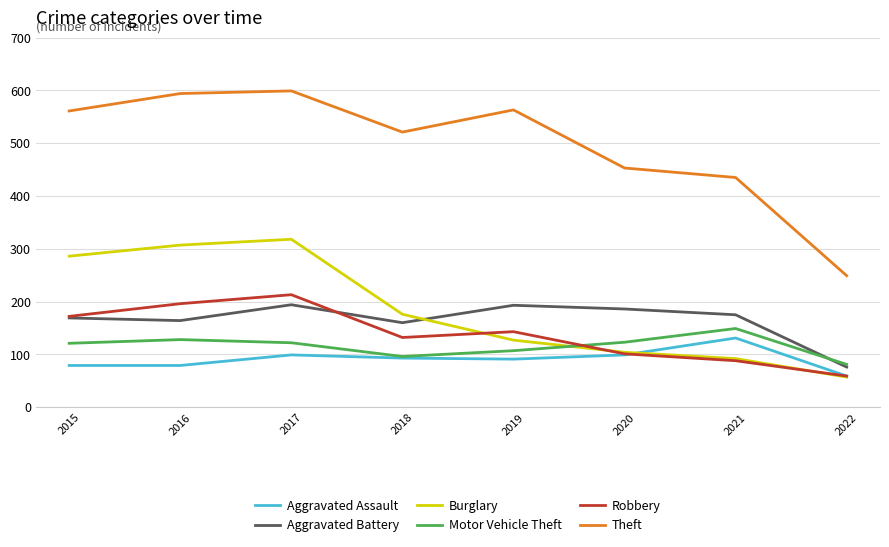

At which label does Burglary first exceed 176?

2015